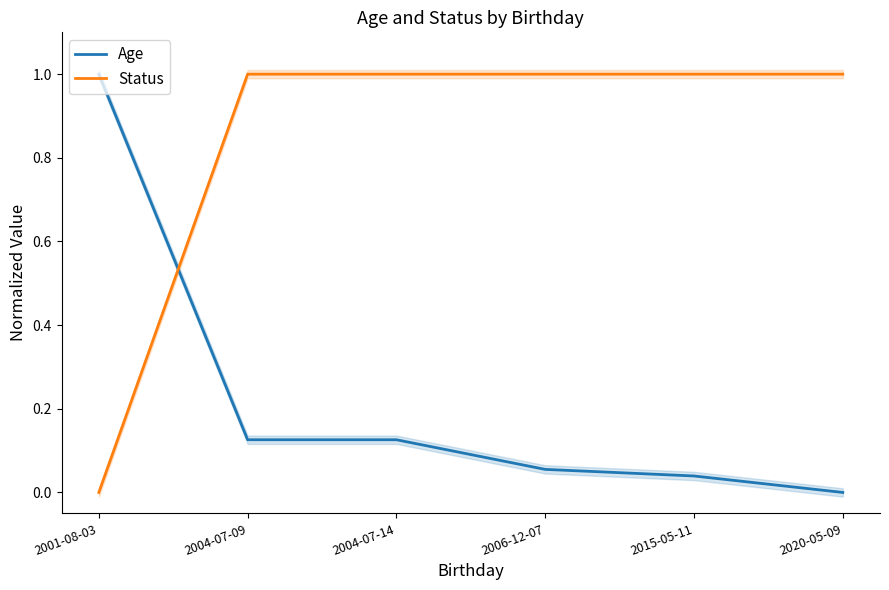

What is the difference between the maximum and minimum values in the Status series?

1.0